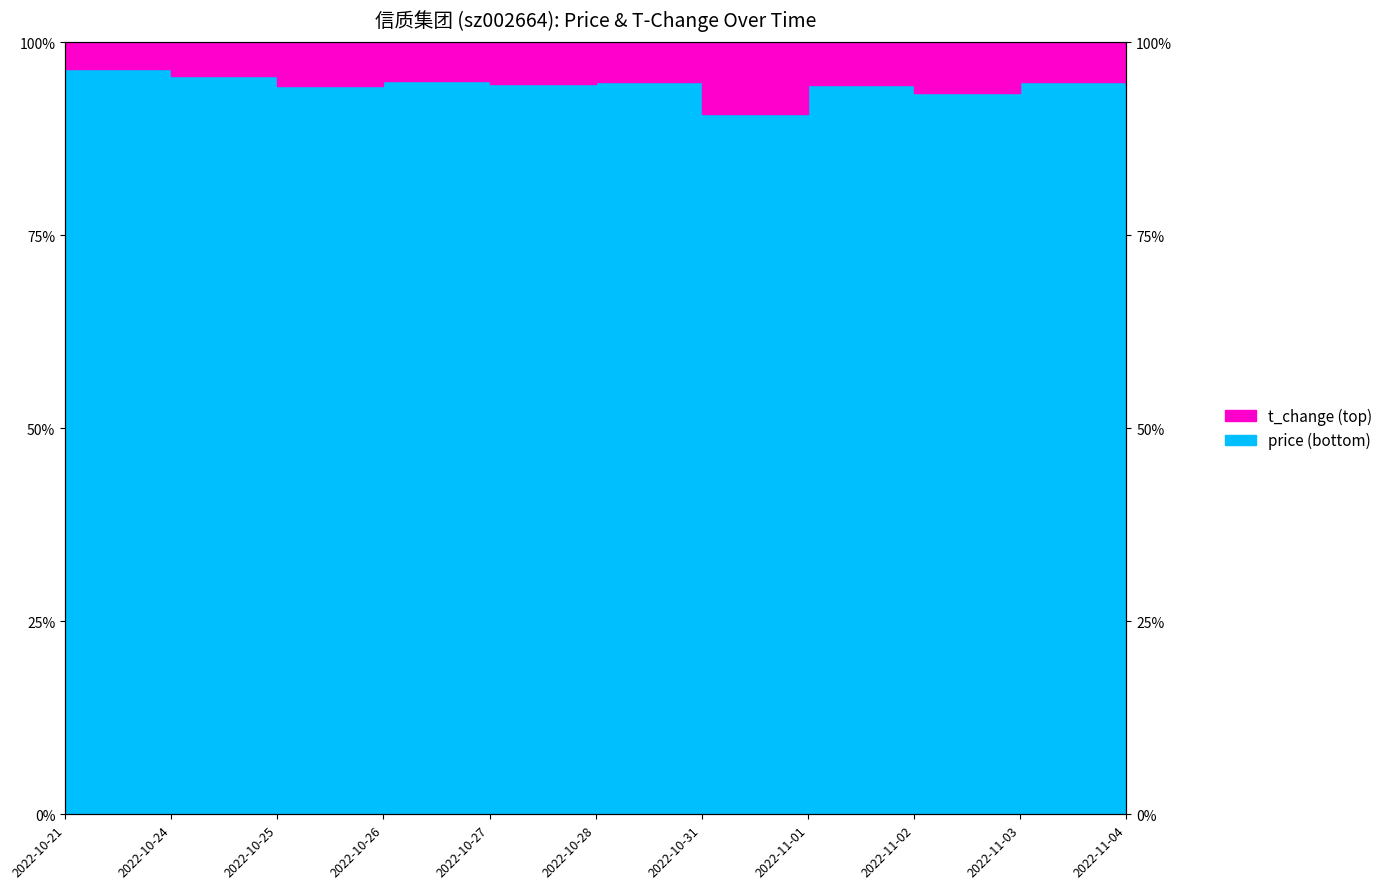

The chart shows a value of 51.7 at 2022-10-25. True or false?

False